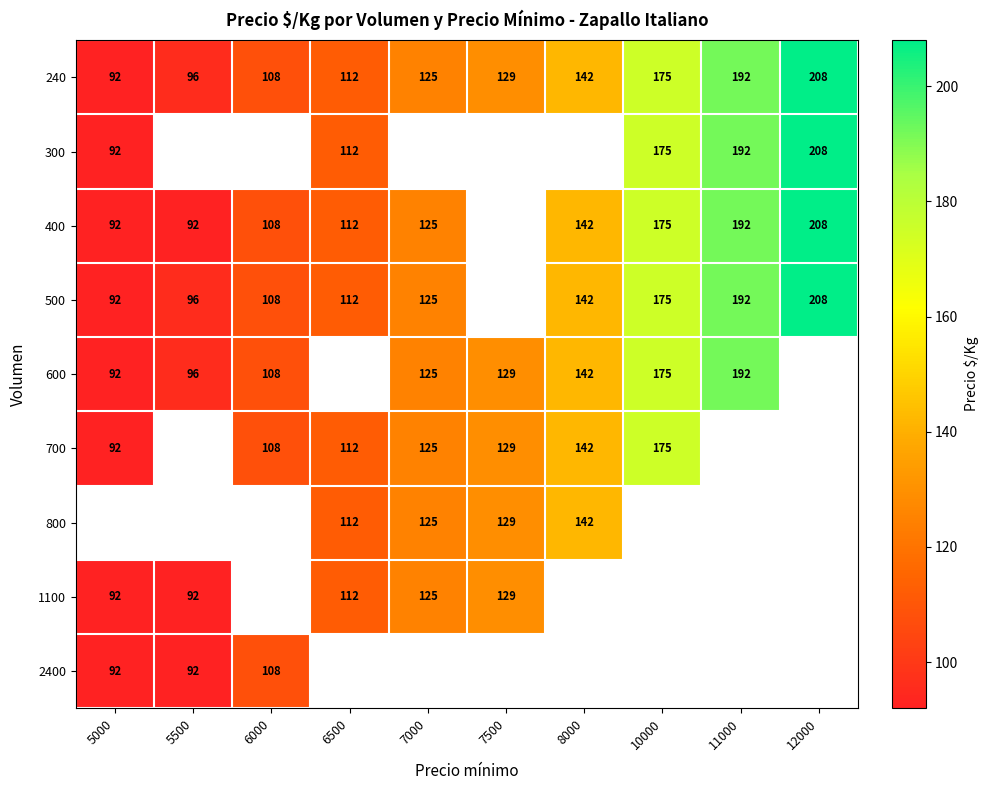

What is the maximum value shown in the chart?

208.0